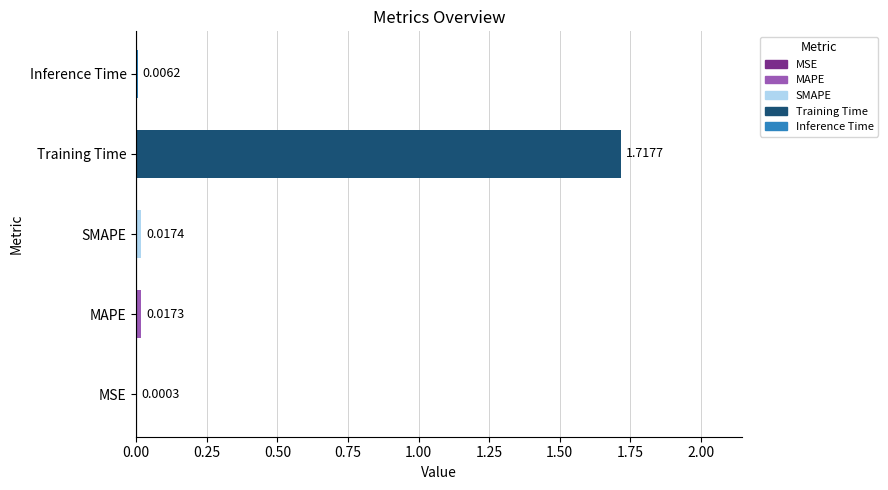

How many series are shown in this chart?

1